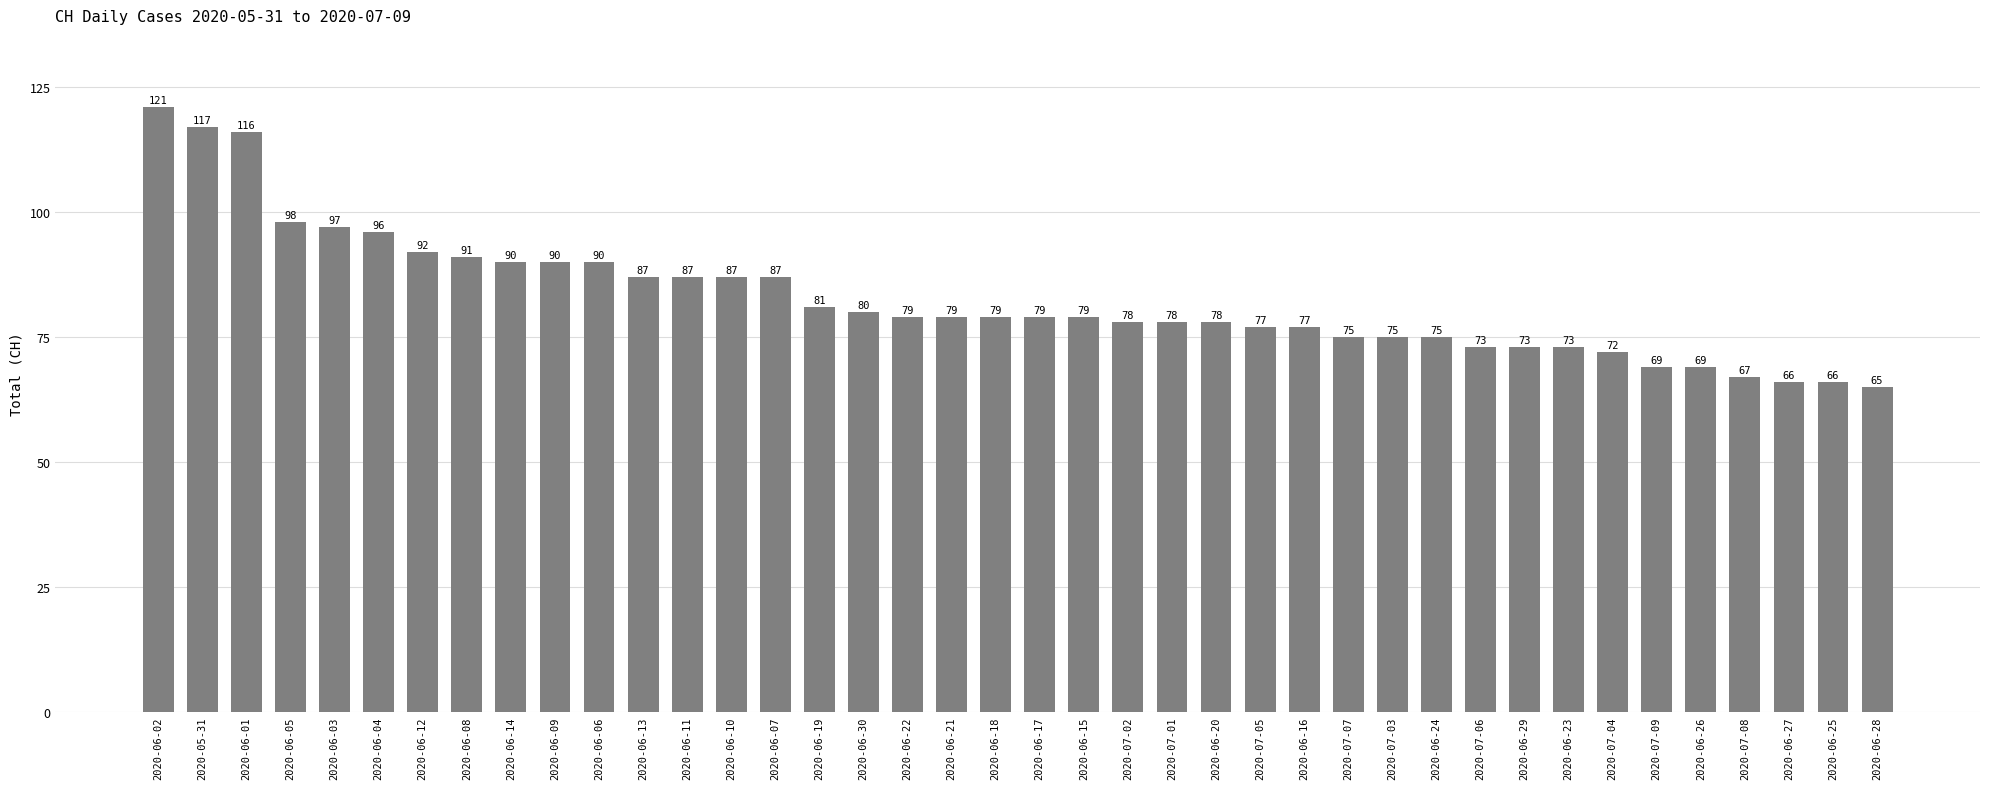

What is the change in value from 2020-06-11 to 2020-07-09?

-18